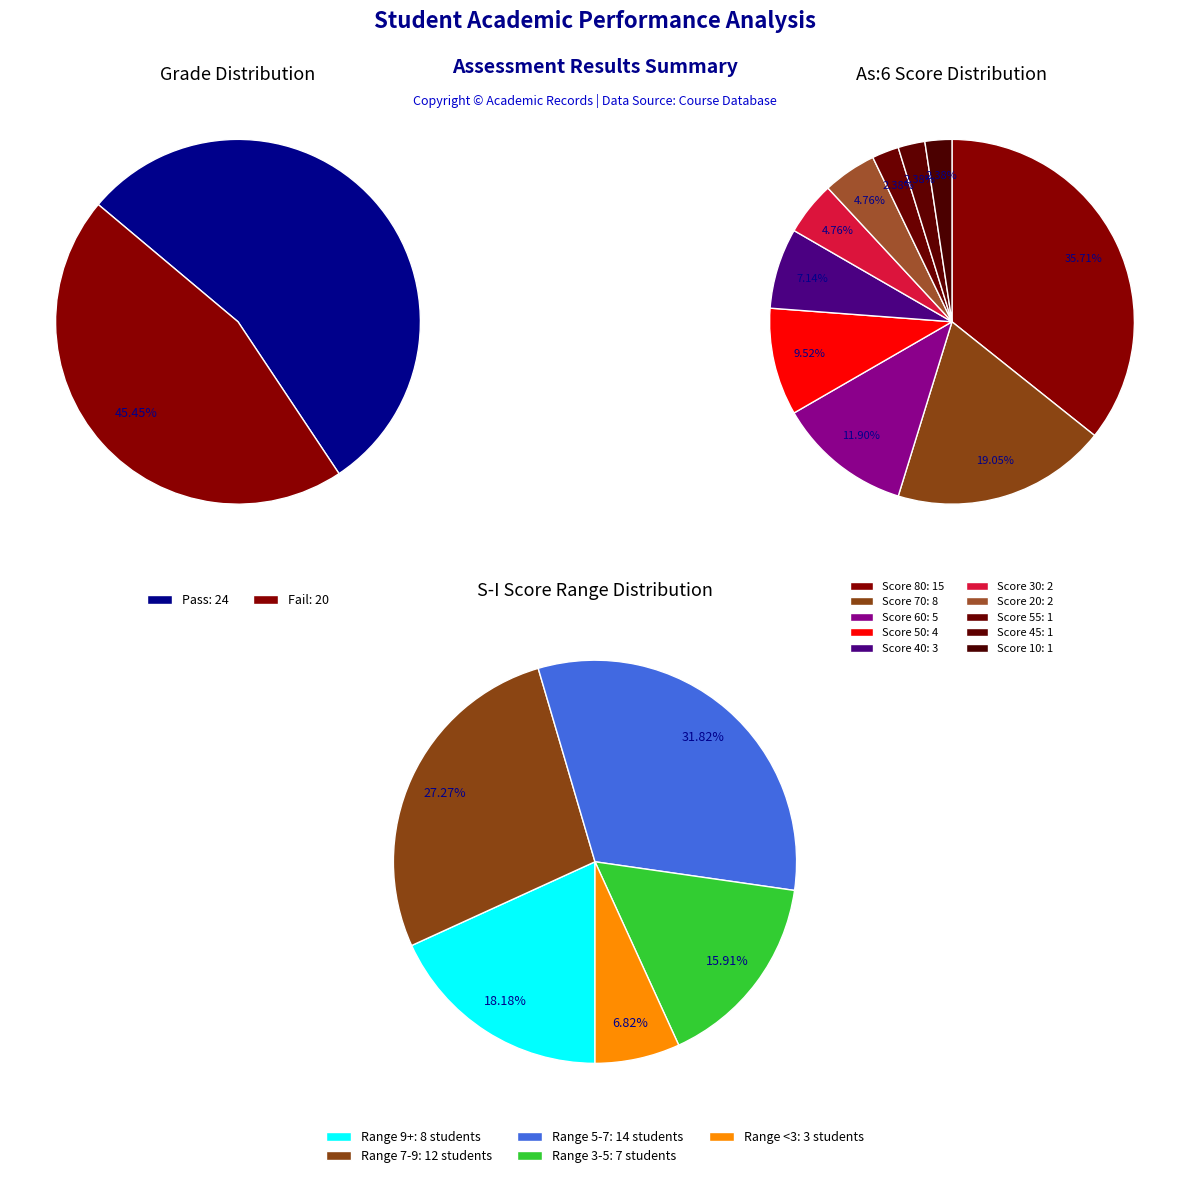

Rank the categories by value from highest to lowest.

Pass, Fail